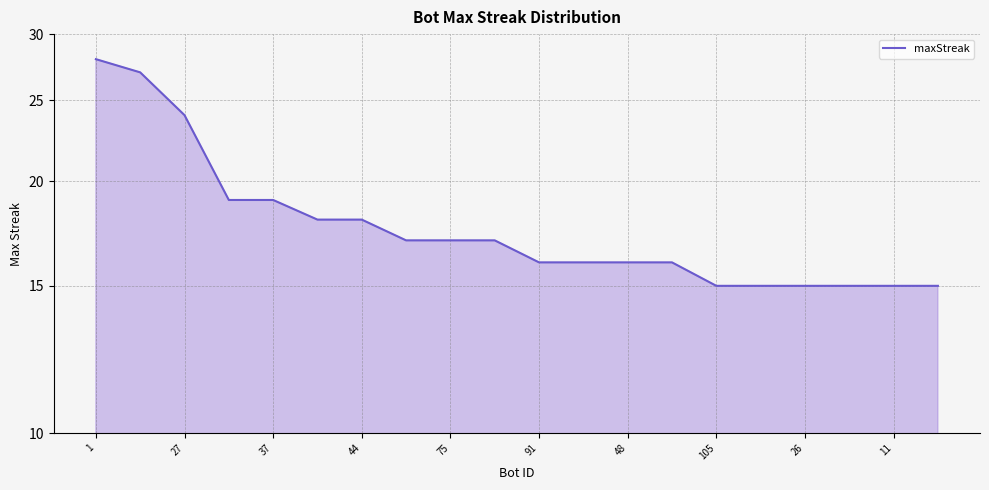

At which label does the data first exceed 17?

1